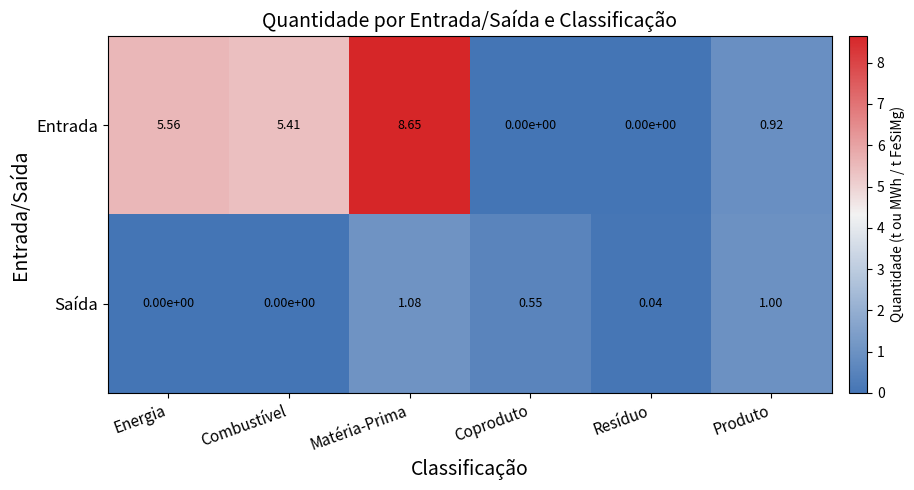

Which category has the highest value in the Entrada series?

Matéria-Prima